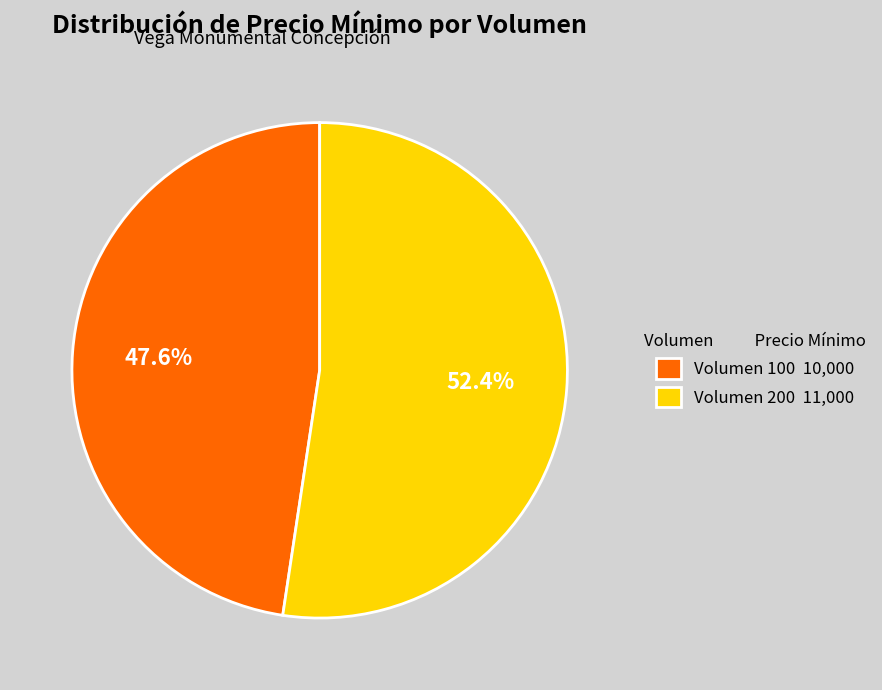

What percentage do Volumen 200 and Volumen 100 together represent?

100.0%